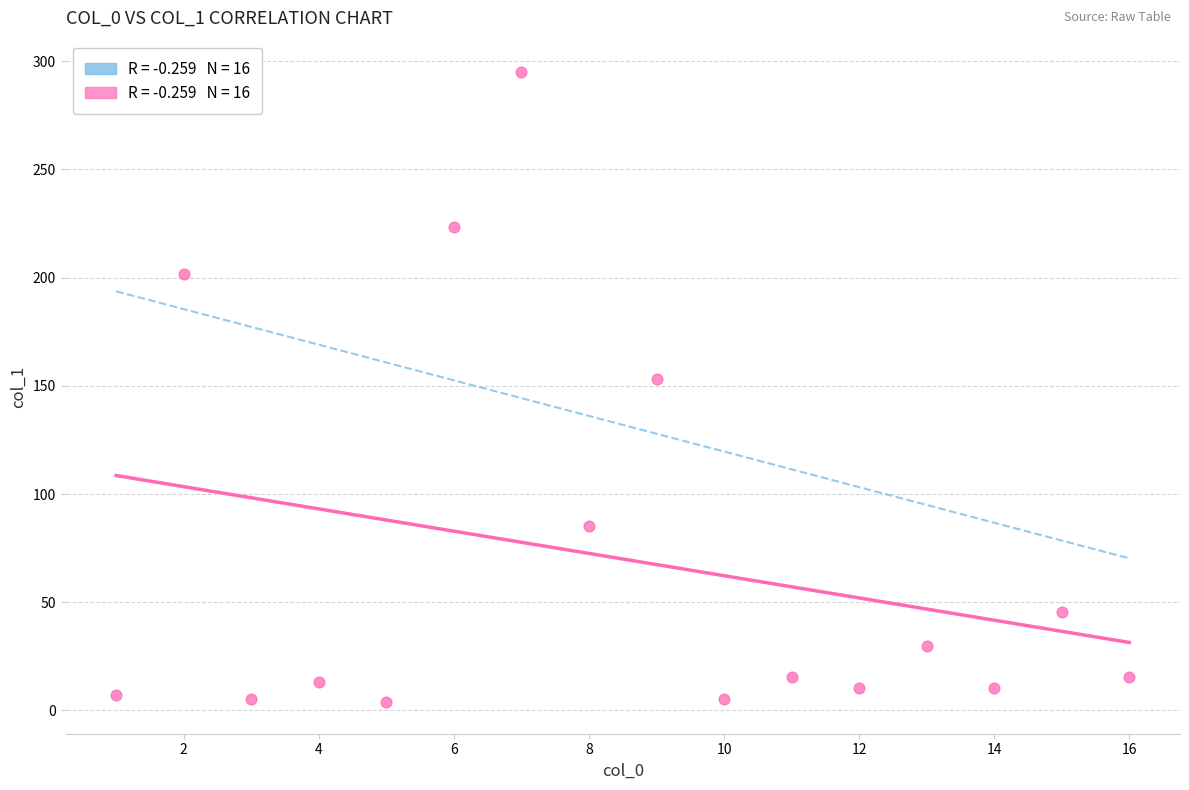

What is the range of Y values (max minus min)?

291.1